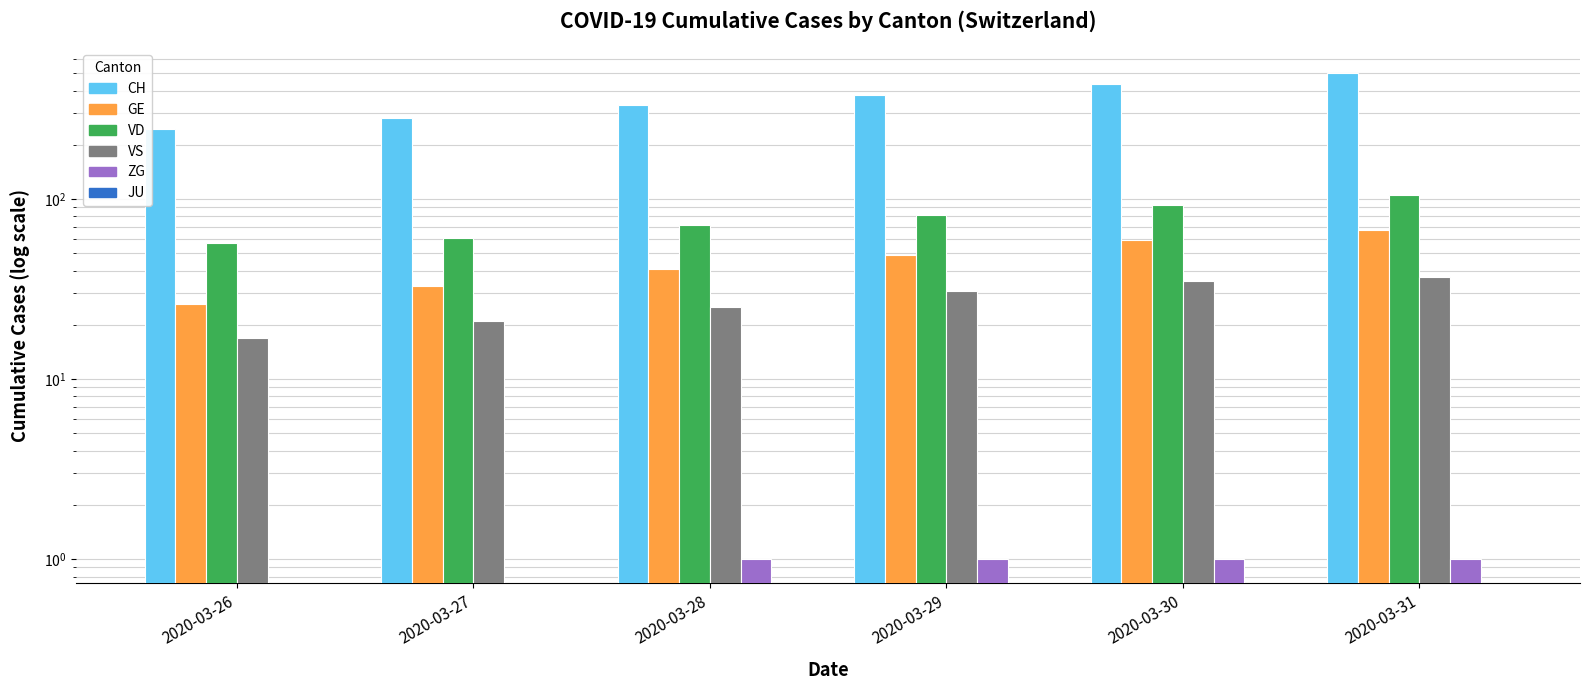

How many values in the GE series exceed 49?

2